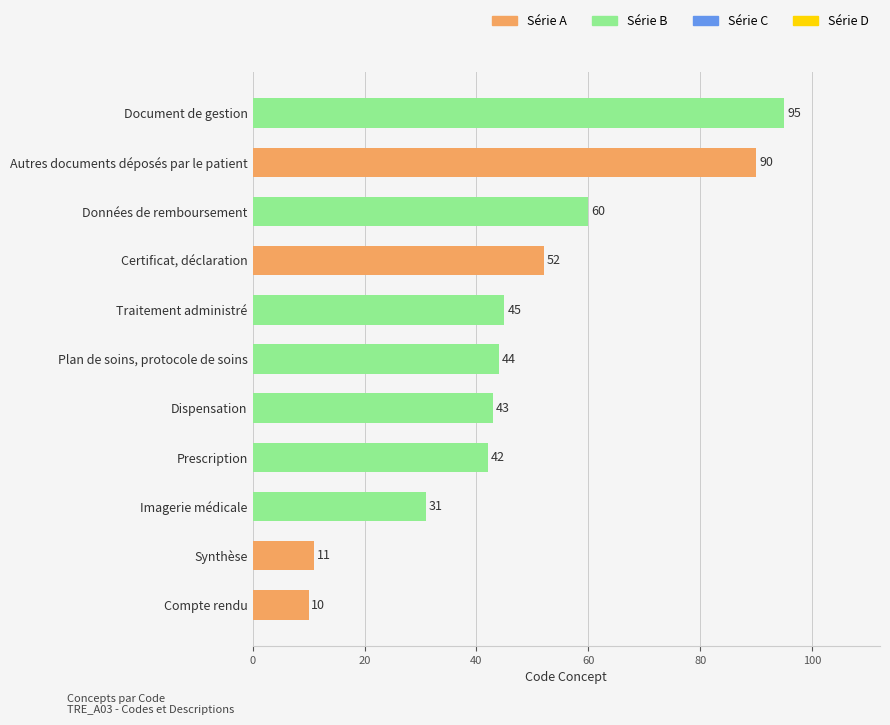

List the labels in order of value, smallest first.

Compte rendu, Synthèse, Imagerie médicale, Prescription, Dispensation, Plan de soins, protocole de soins, Traitement administré, Certificat, déclaration, Données de remboursement, Autres documents déposés par le patient, Document de gestion